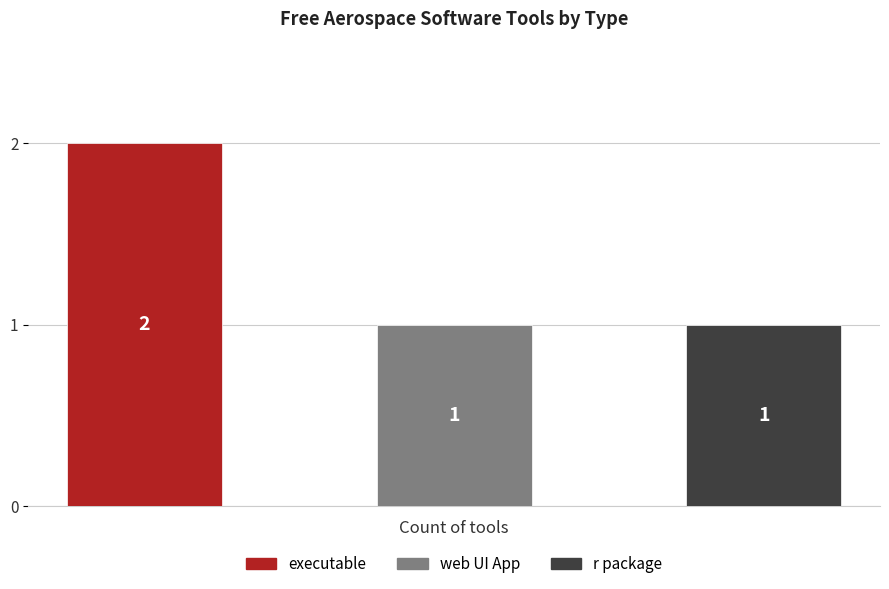

What position from the left is executable?

1